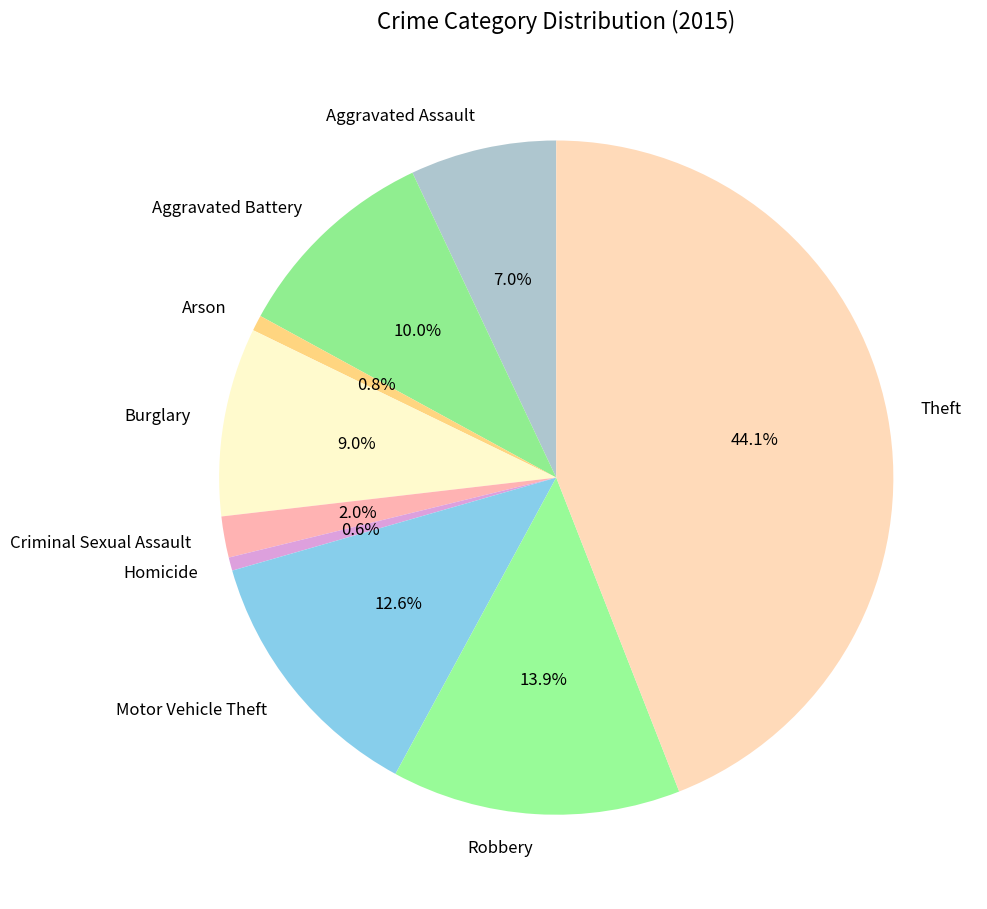

Is Arson the majority of the pie?

No